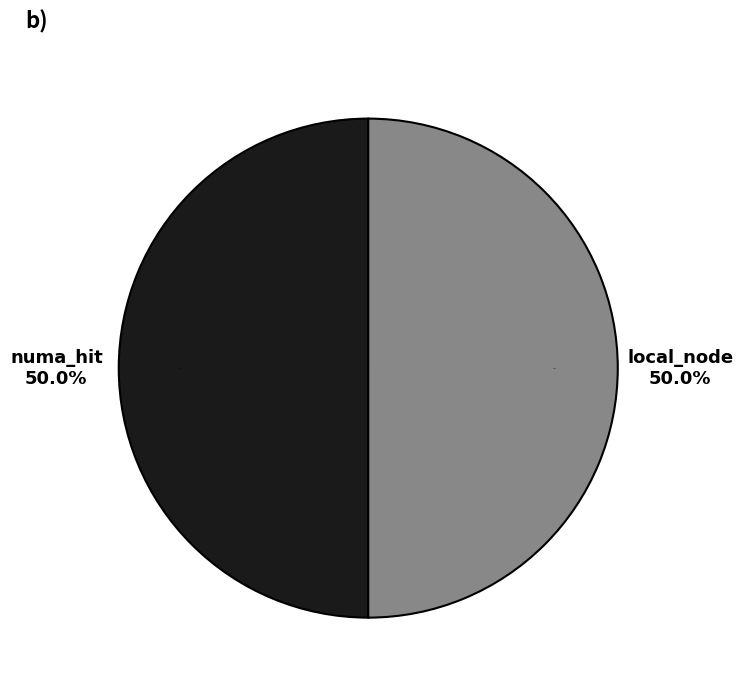

Which slice is the smallest?

numa_miss